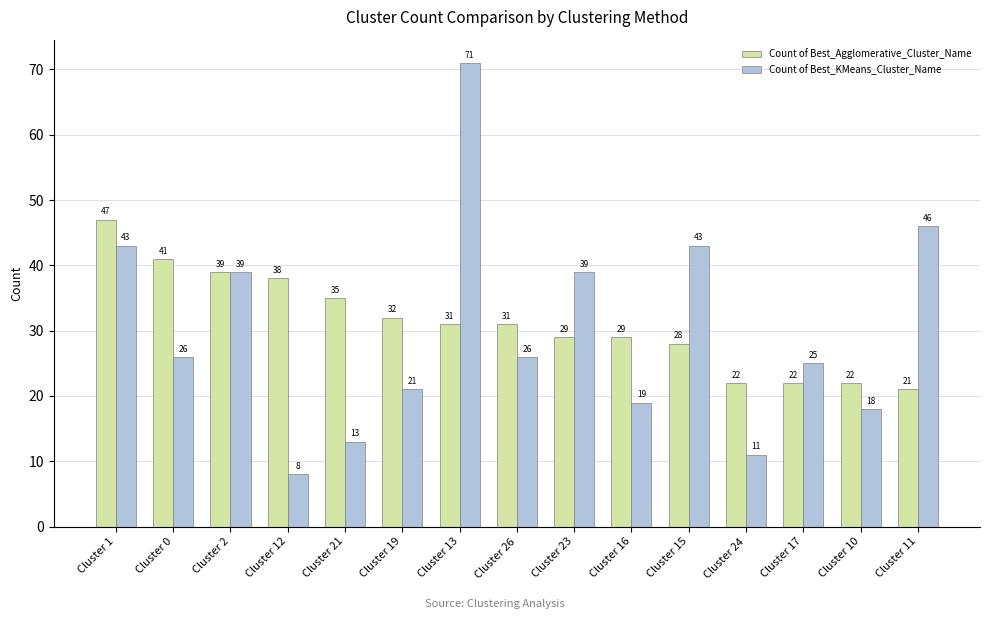

What is the difference between the highest and lowest values at Cluster 24?

11